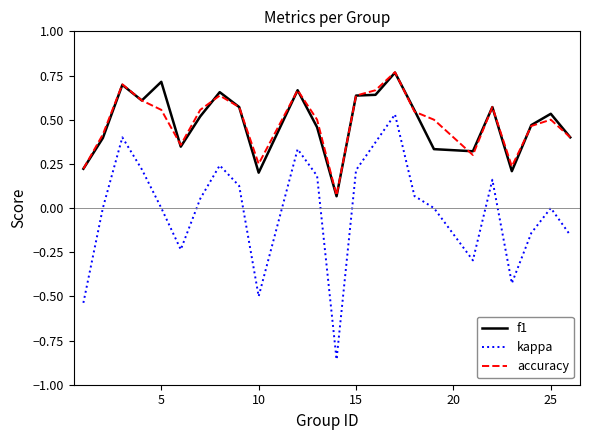

True or false: accuracy and kappa cross at least once.

False